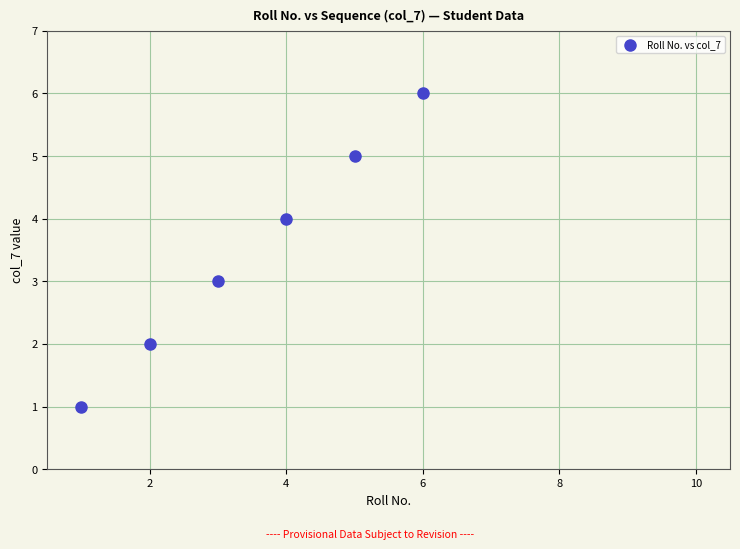

What is the average Y value?

4